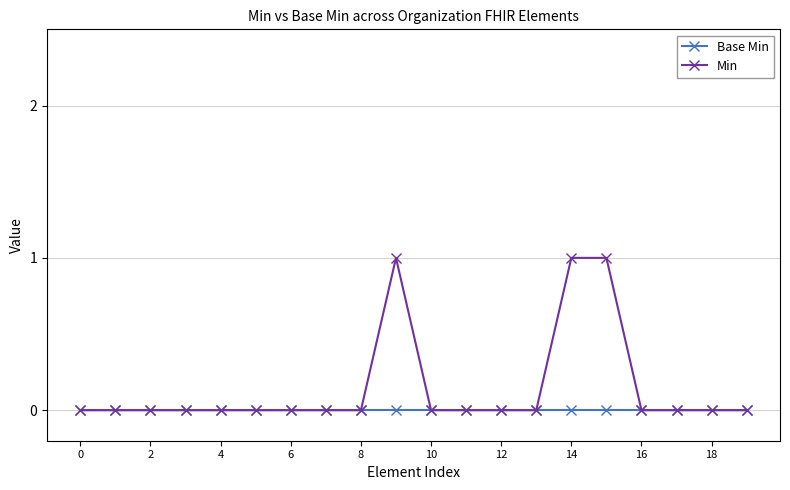

Which series has the largest range (max minus min)?

Min